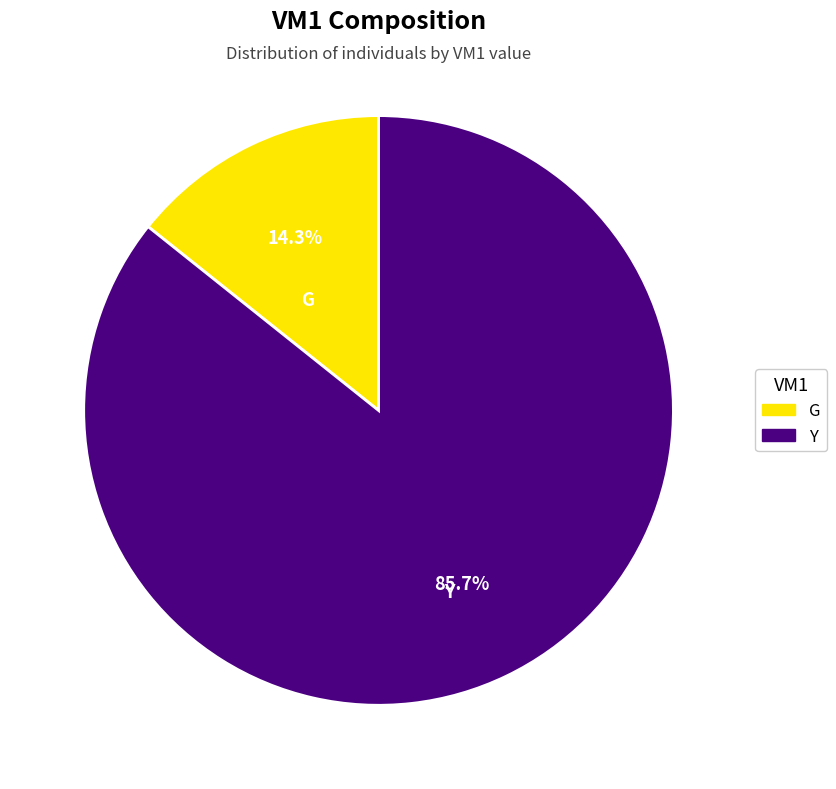

The Y slice represents 86% of the pie. True or false?

True